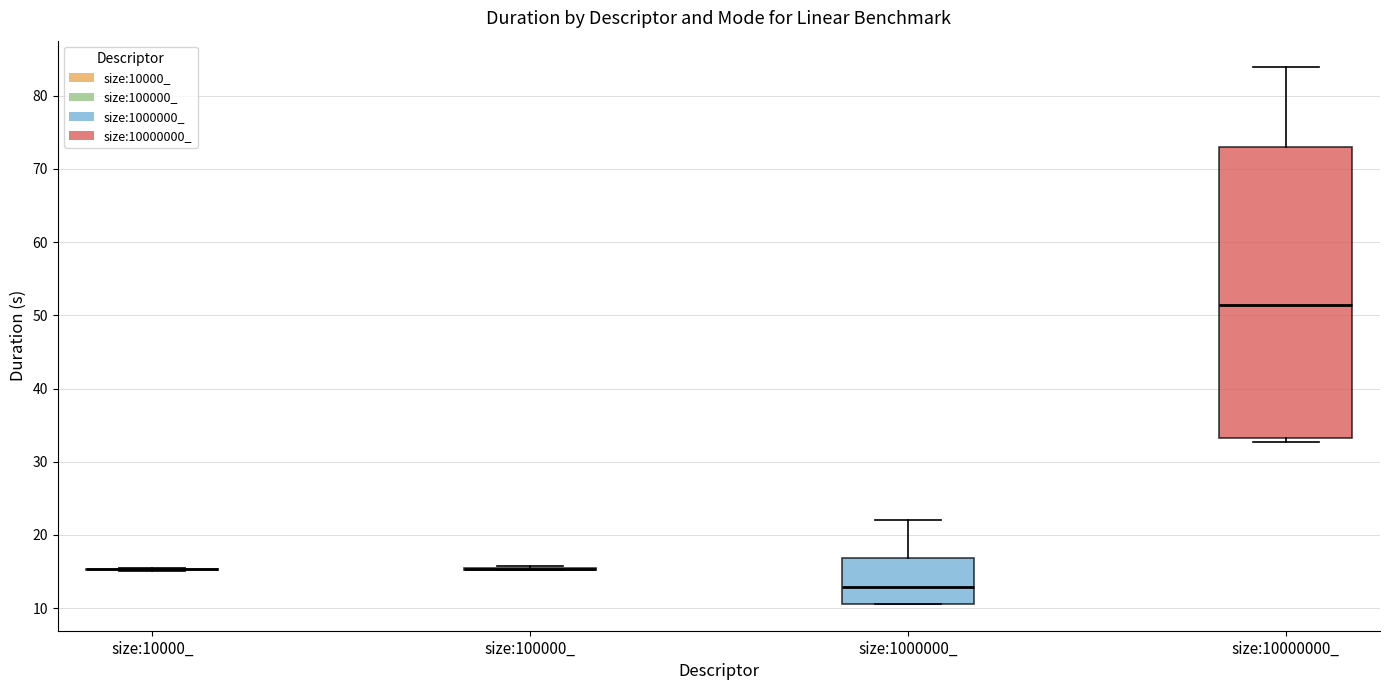

Comparing the boxes themselves (not the whiskers), which one is the tallest?

size:10000000_